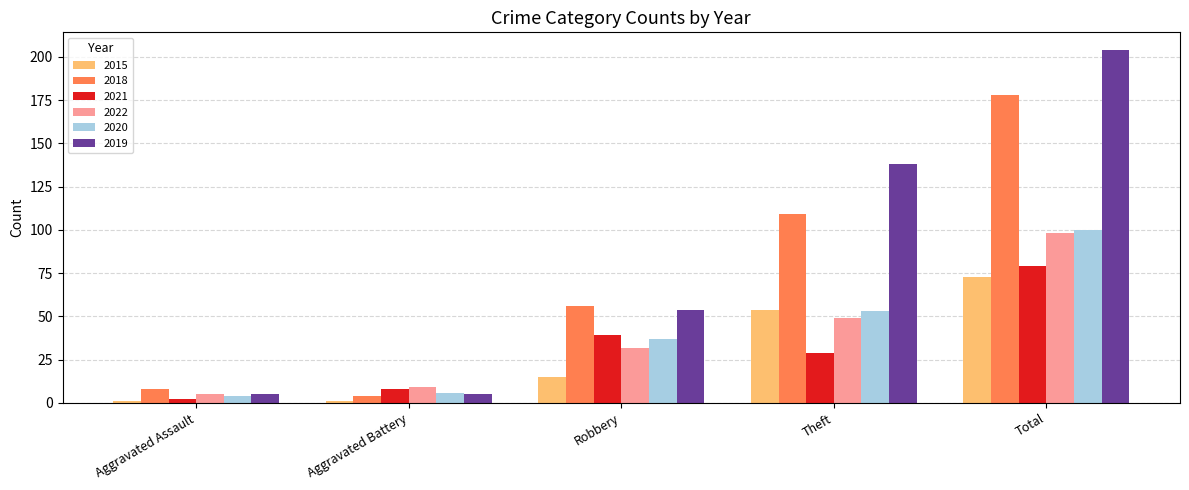

At which label is 2022 closest to 51?

Theft